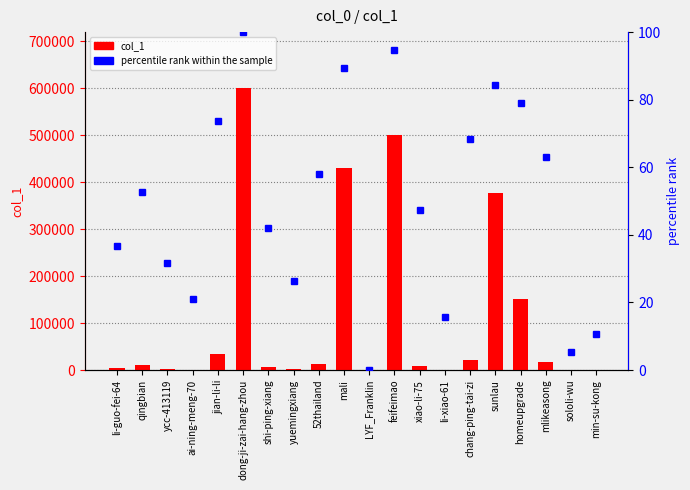

Reading left to right, list all the values displayed in this chart.

col_1: li-guo-fei-64=4186.0	qingbian=10470.0	ycc-413119=2988.0	ai-ning-meng-70=962.0	jian-li-li=33852.0	dong-ji-zai-hang-zhou=599774.0	shi-ping-xiang=7499.0	yuemingxiang=2142.0	52thailand=11795.0	mali=431152.0	LYF_Franklin=16.0	feifeimao=501041.0	xiao-li-75=8238.0	li-xiao-61=867.0	chang-ping-tai-zi=22051.0	sunlau=377708.0	homeupgrade=152066.0	mlikeasong=16319.0	sololi-wu=577.0	min-su-kong=689.0
percentile rank within the sample: li-guo-fei-64=36.8	qingbian=52.6	ycc-413119=31.6	ai-ning-meng-70=21.1	jian-li-li=73.7	dong-ji-zai-hang-zhou=100.0	shi-ping-xiang=42.1	yuemingxiang=26.3	52thailand=57.9	mali=89.5	LYF_Franklin=0.0	feifeimao=94.7	xiao-li-75=47.4	li-xiao-61=15.8	chang-ping-tai-zi=68.4	sunlau=84.2	homeupgrade=78.9	mlikeasong=63.2	sololi-wu=5.3	min-su-kong=10.5